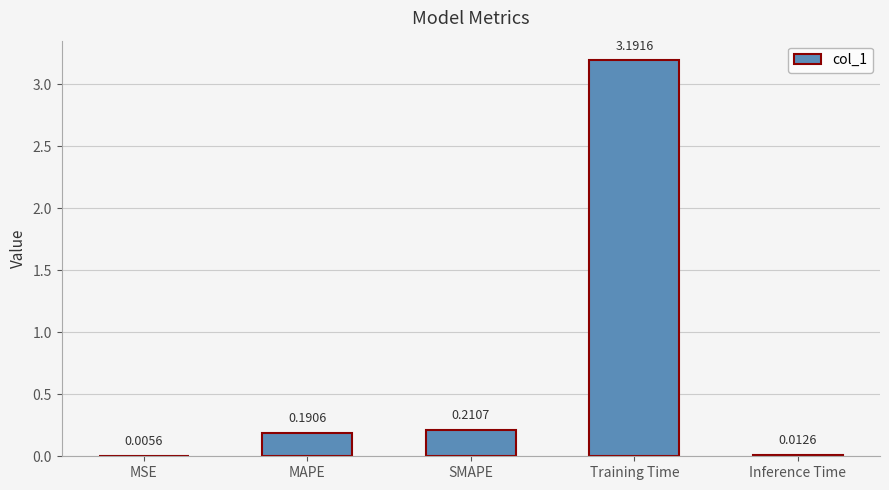

At which label is the value closest to 1?

SMAPE